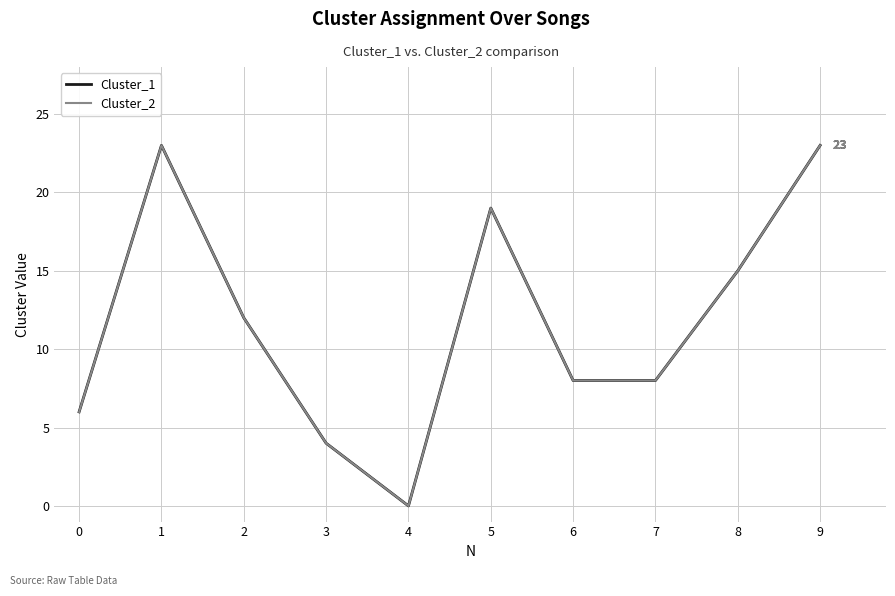

Where is the first local maximum for Cluster_2?

1